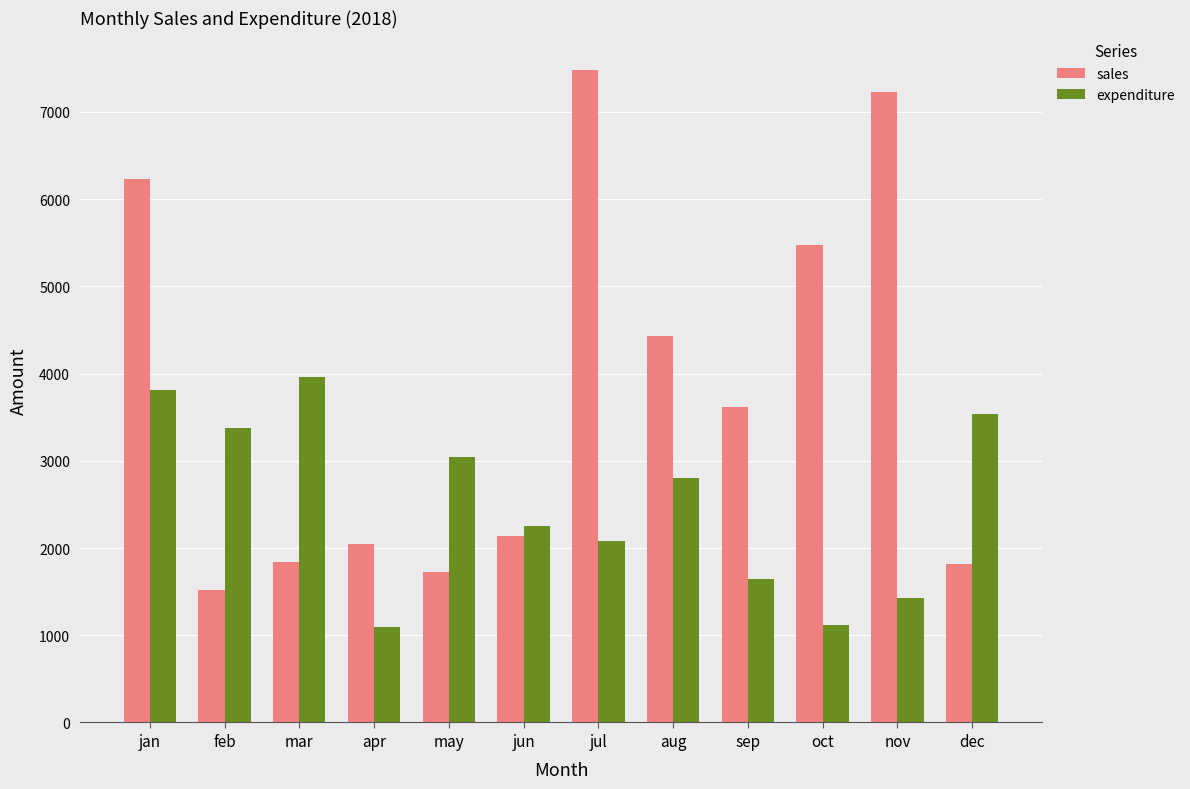

Read the expenditure value at feb.

3373